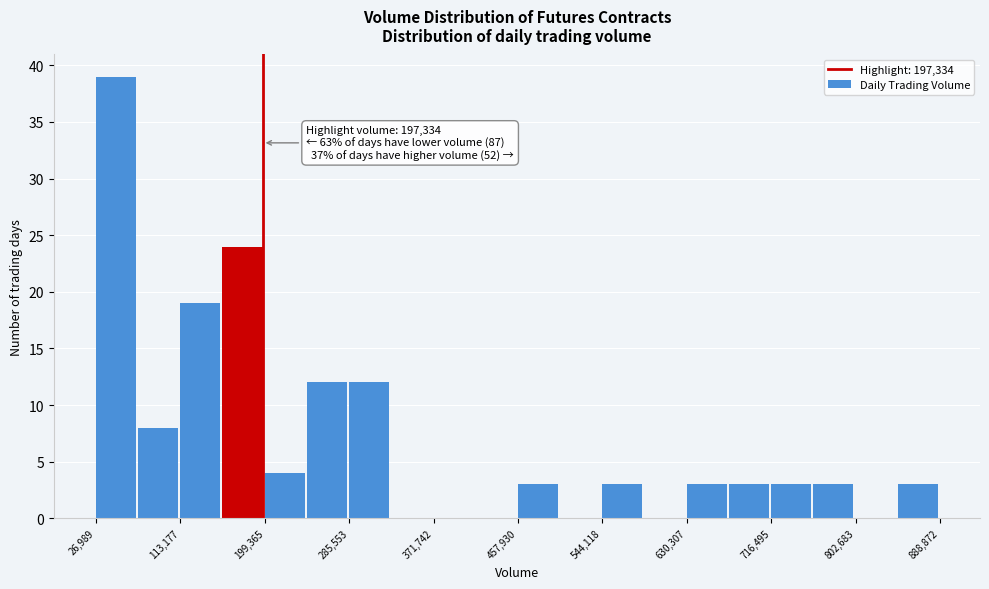

Which range on the x-axis has the tallest bar?

30000 to 70000